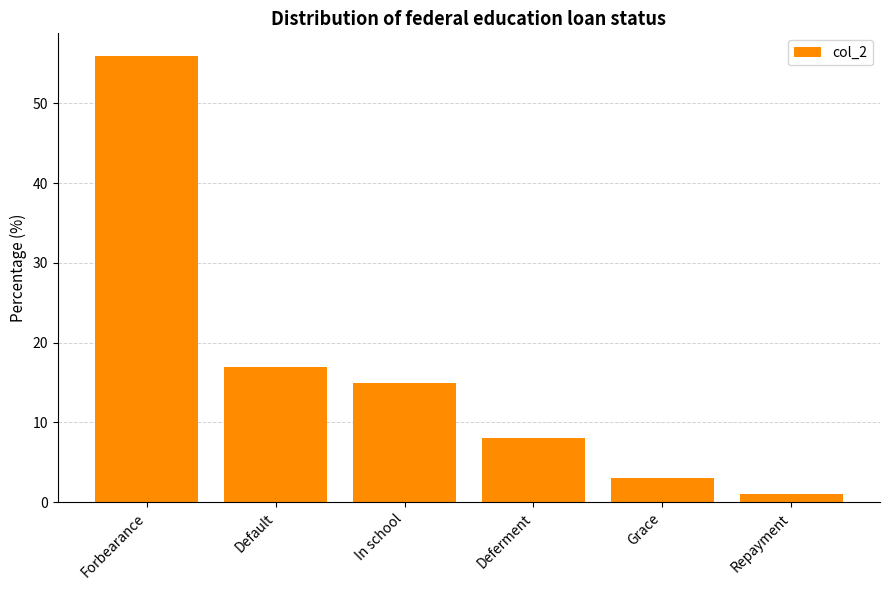

True or false: the data shows 8 at Default.

False